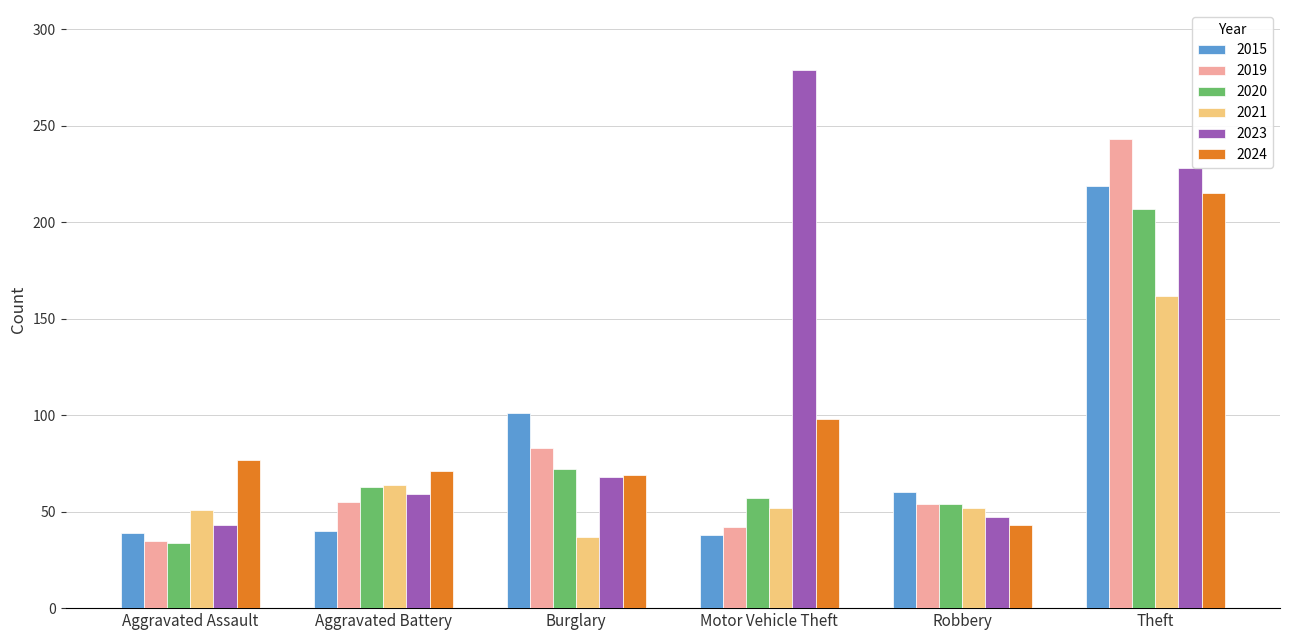

What is the highest value of the 2019 series?

243